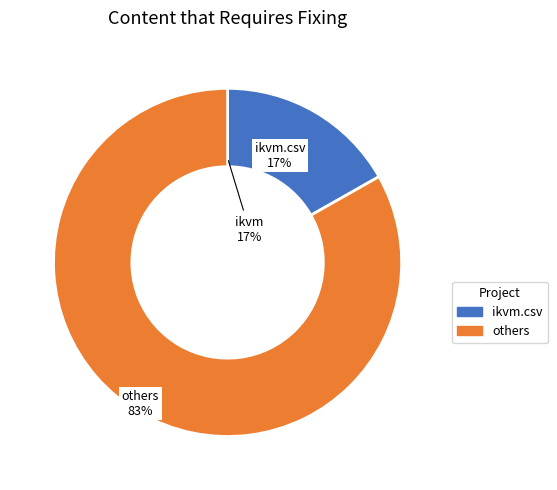

Does any single category account for the majority?

Yes